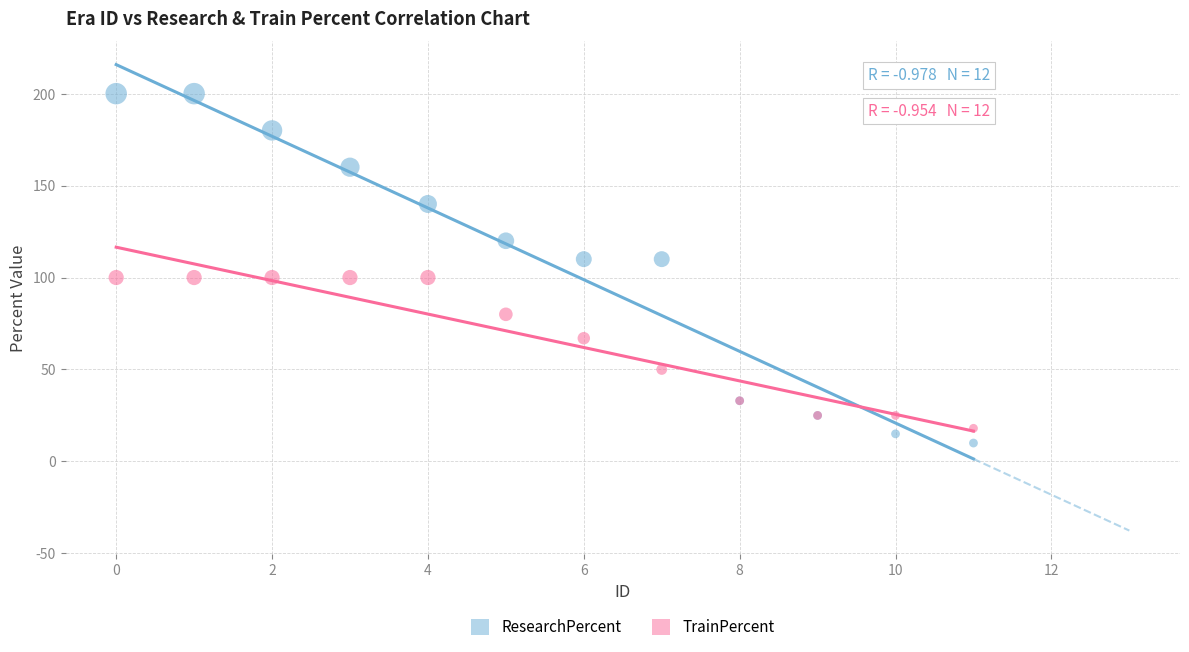

Which series reaches the minimum Y coordinate?

ResearchPercent